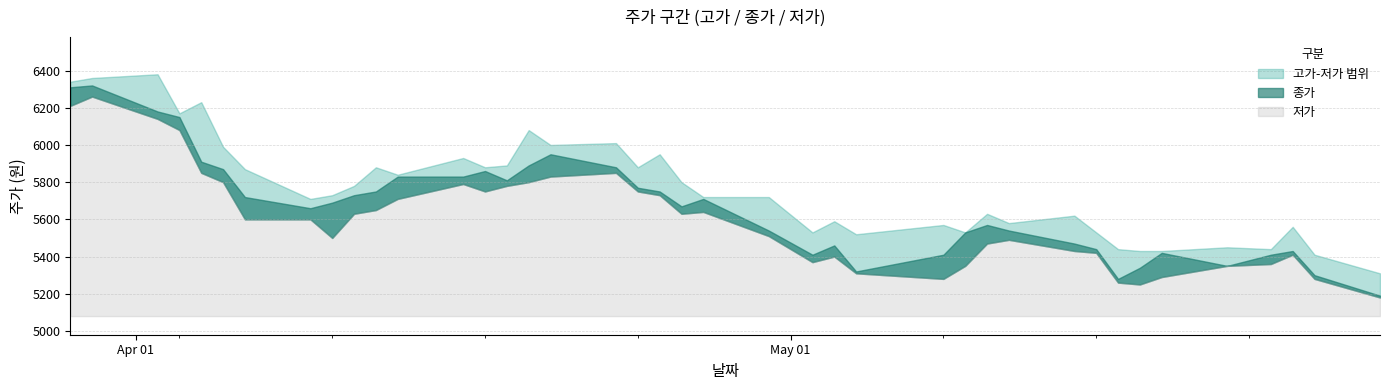

At which label does 종가 reach its minimum?

2018.05.28